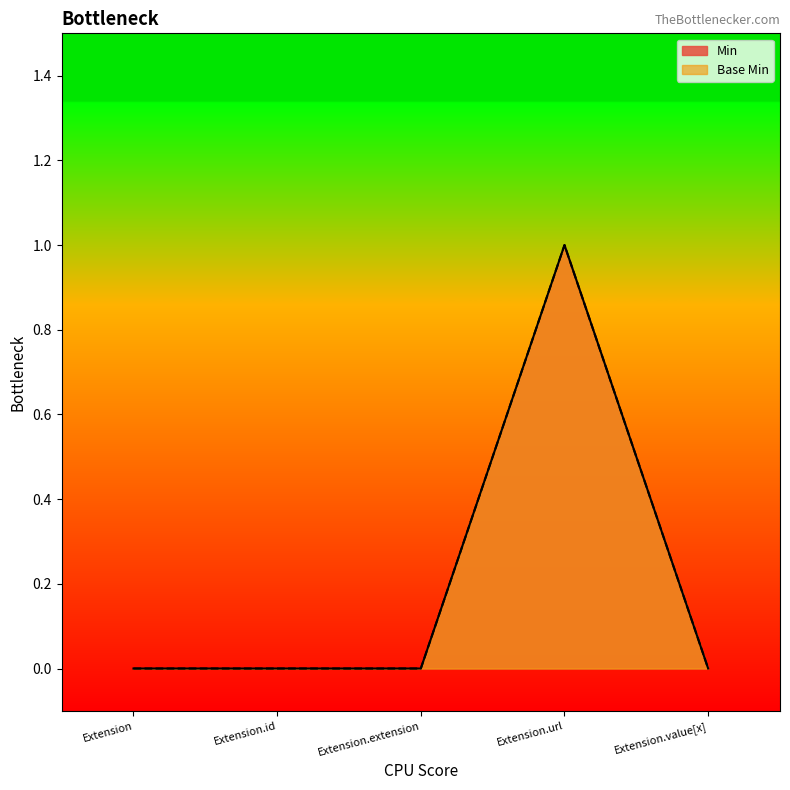

The value of Min at Extension is 0. True or false?

True